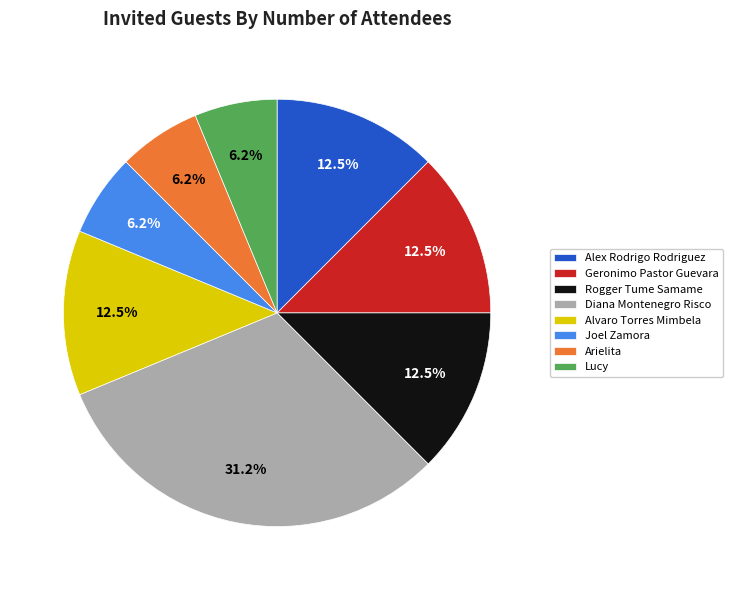

How many segments does this pie chart have?

8